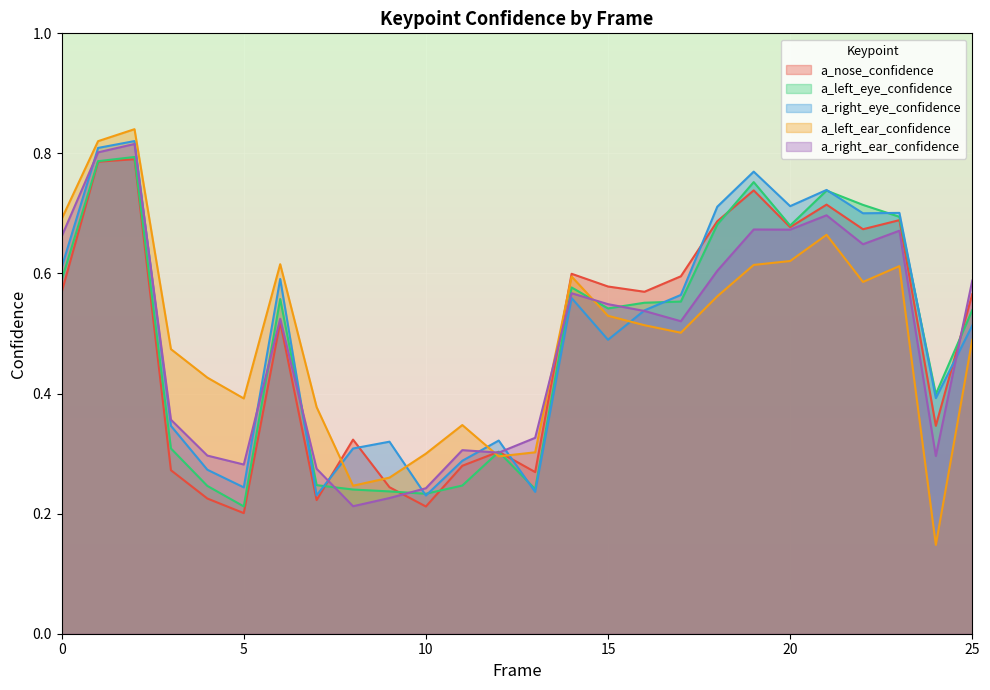

How many data points does each series have?

26